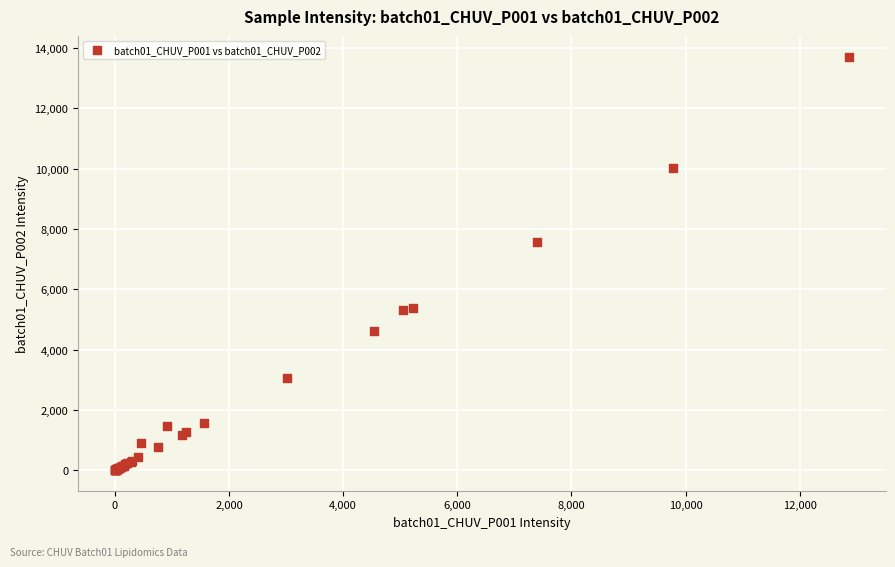

What Y value in the scatter plot is closest to 6860?

7575.9